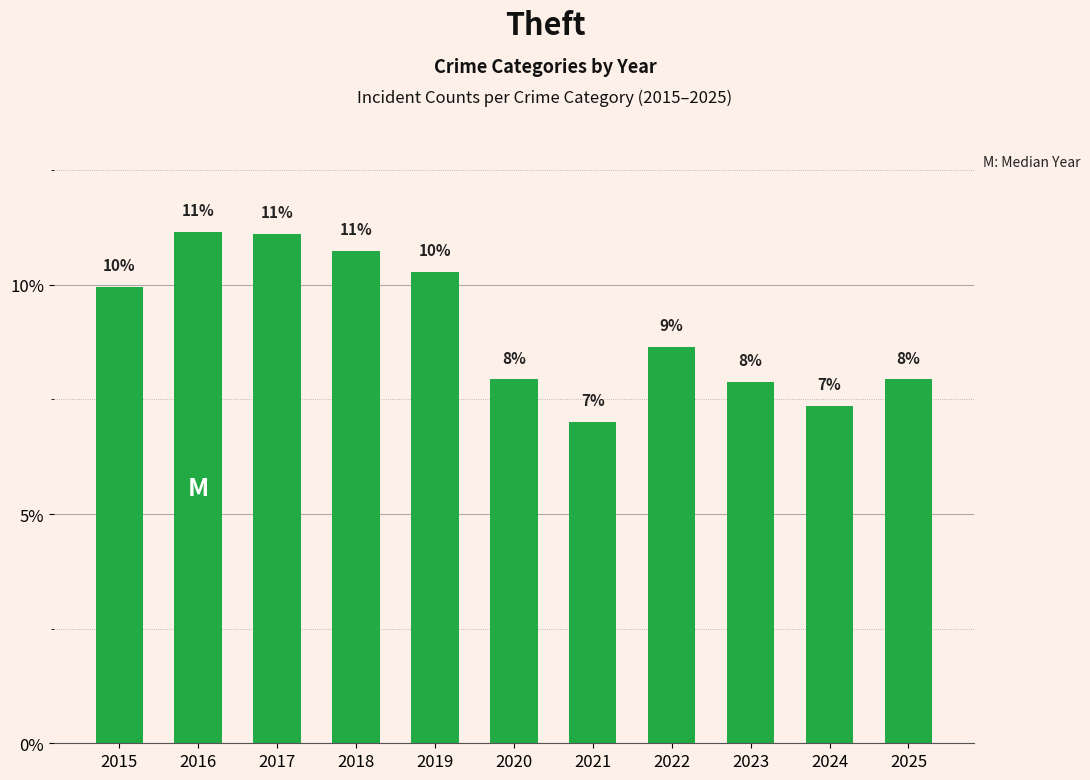

Reading left to right, transcribe all the data shown in this chart.

9.9	11.2	11.1	10.7	10.3	7.9	7.0	8.6	7.9	7.4	7.9